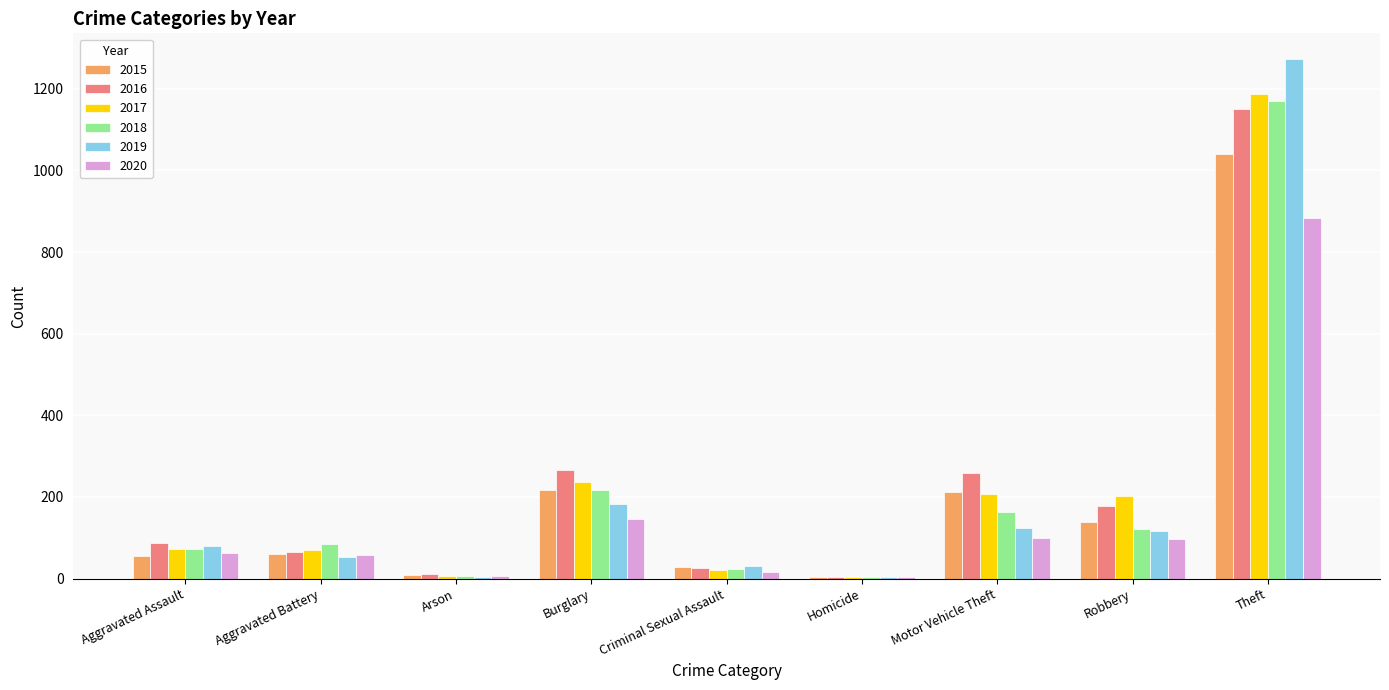

What is the sum of all 2018 values?

1865